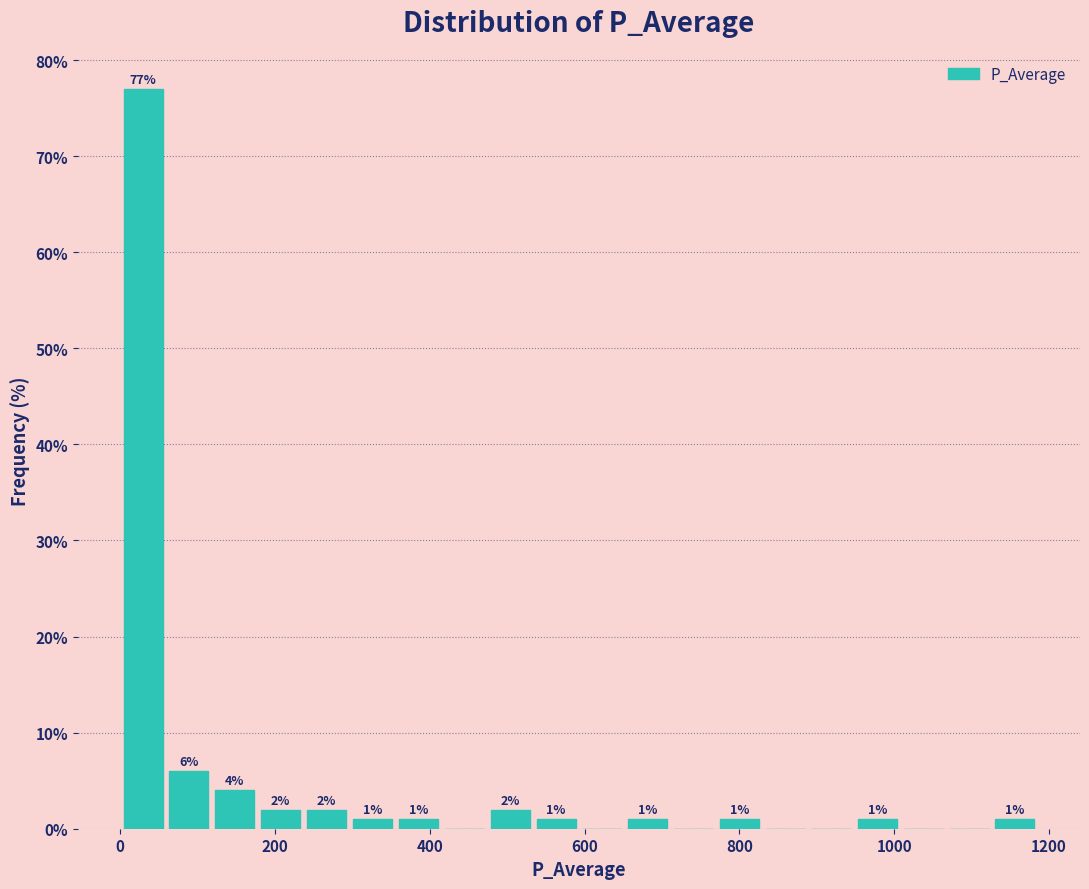

Read against the x-axis, roughly where is the centre of the tallest bar?

20